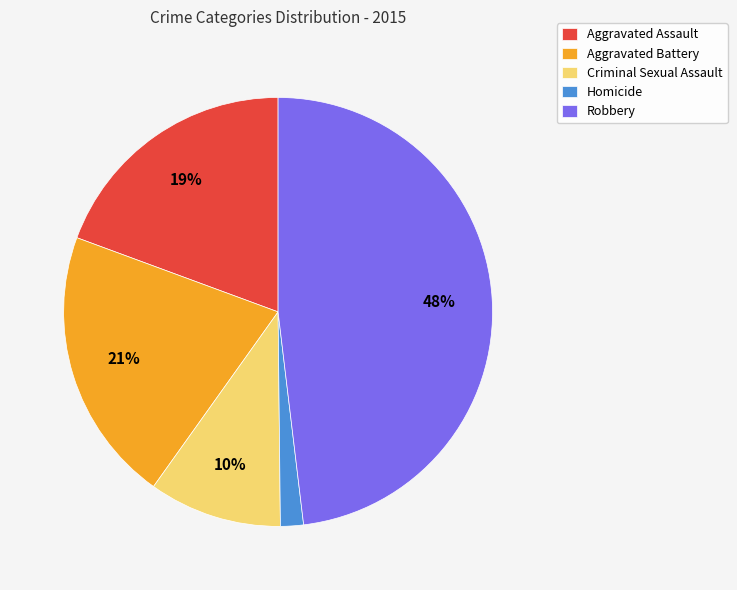

Between Aggravated Assault and Aggravated Battery, which is larger?

Aggravated Battery